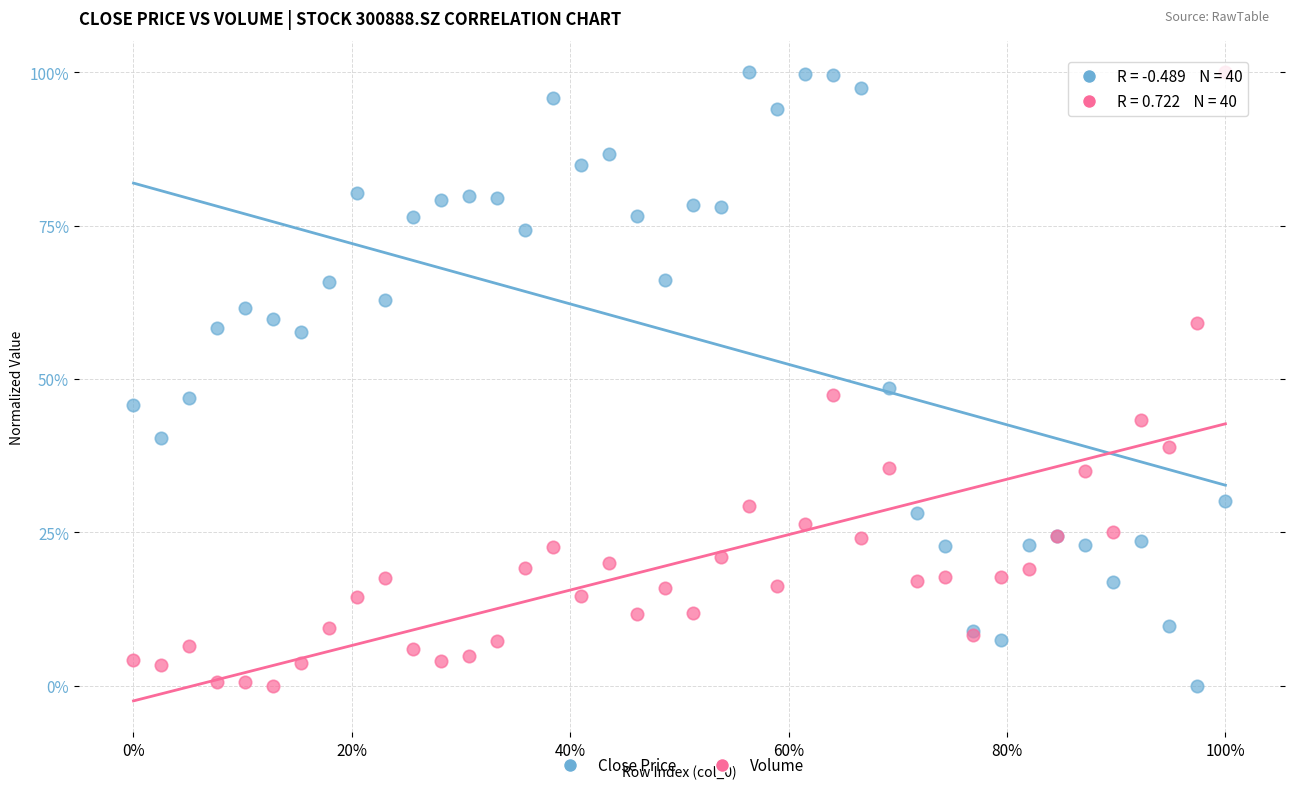

What are all the series names shown in the legend?

Close Price, Volume